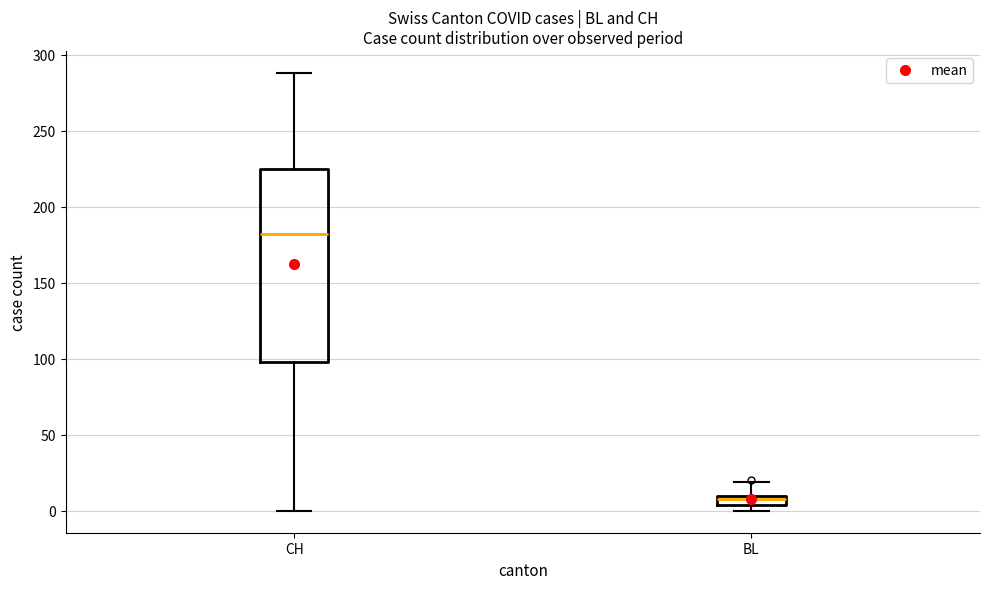

Which box has the highest median line?

CH